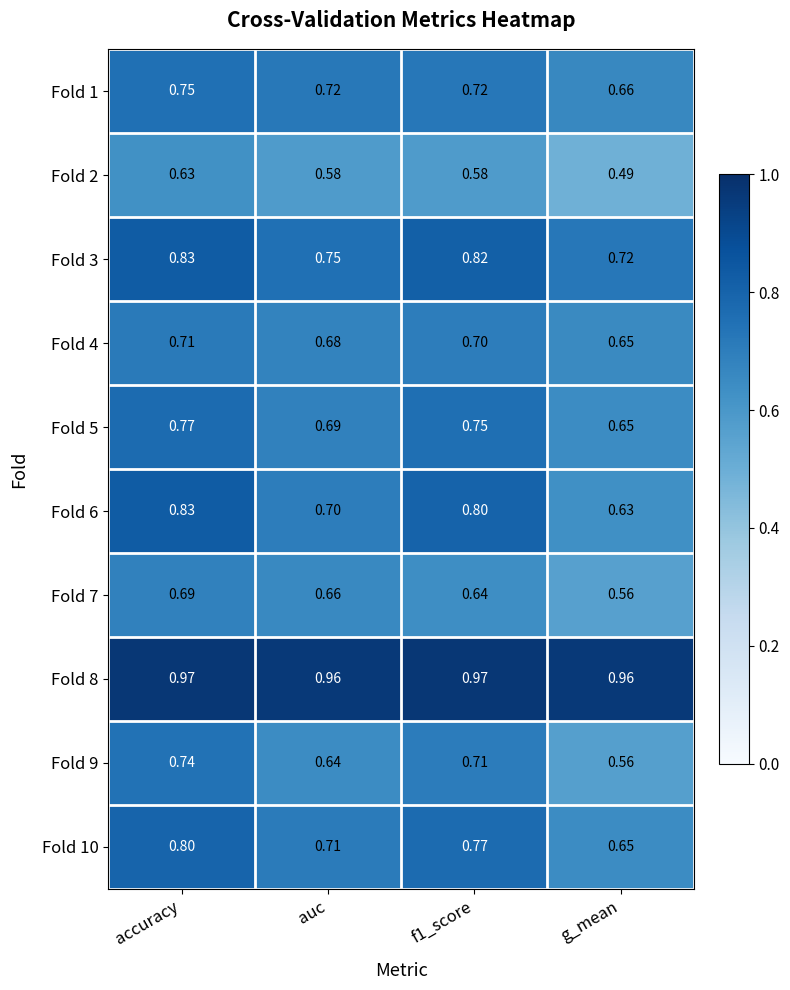

Which label corresponds to the smallest value in the chart?

g_mean